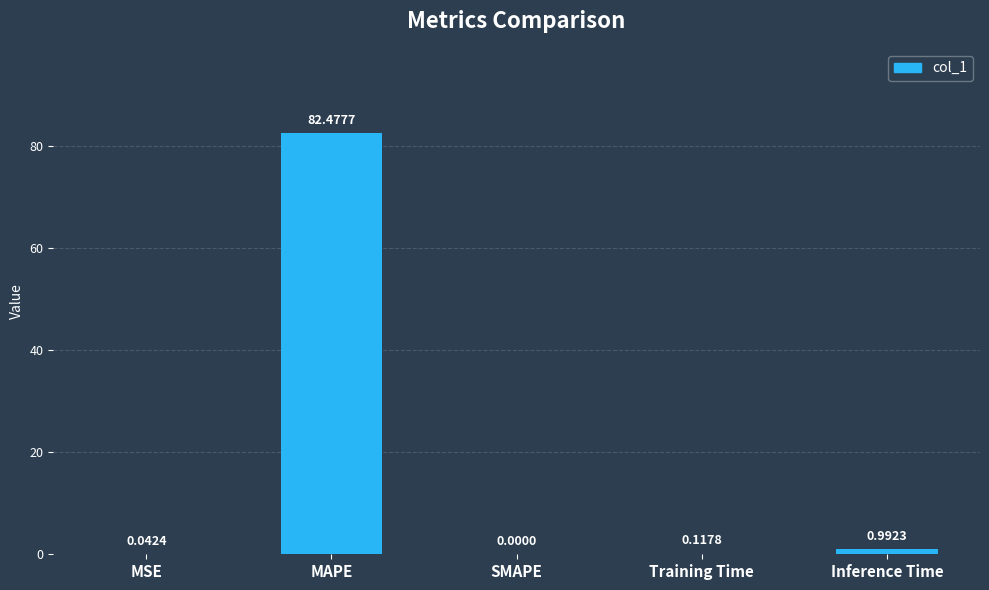

Which category has the highest value across all series?

MAPE